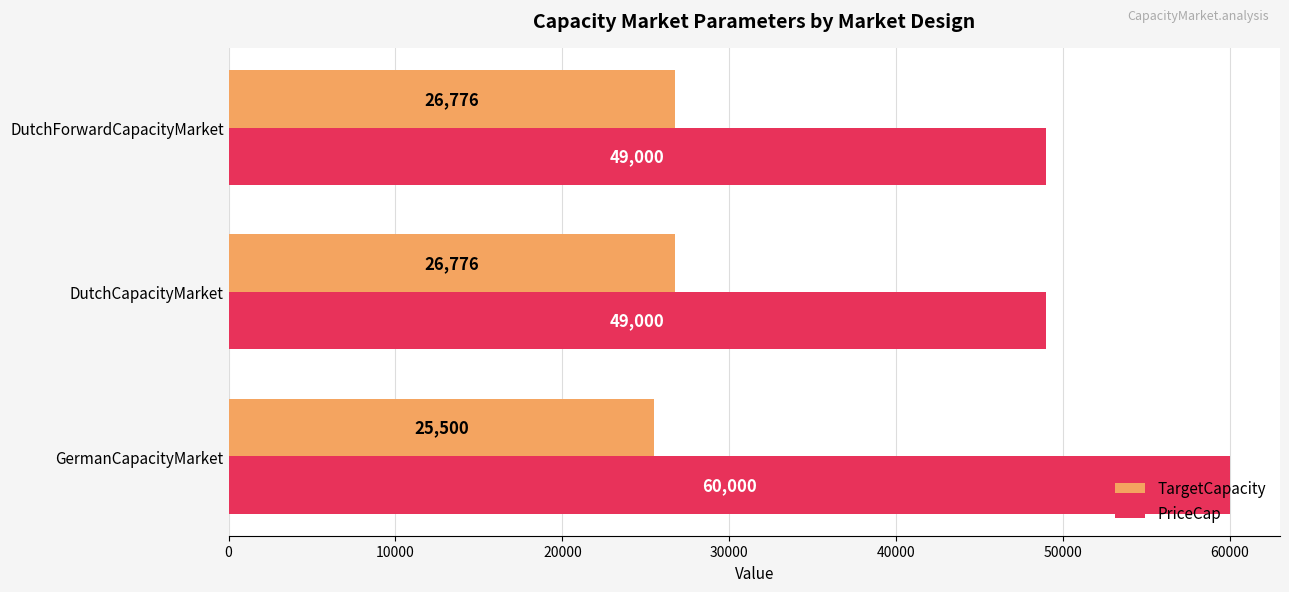

What is the sum of the TargetCapacity values at DutchCapacityMarket and GermanCapacityMarket?

52276